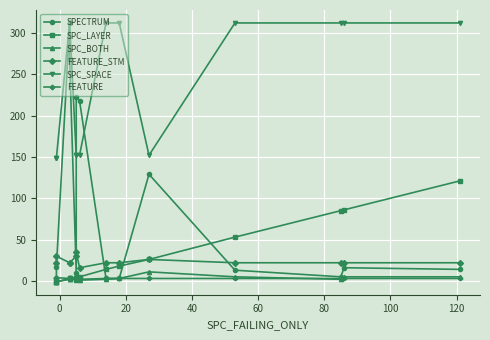

The value of SPC_LAYER at 120 is 9. True or false?

False